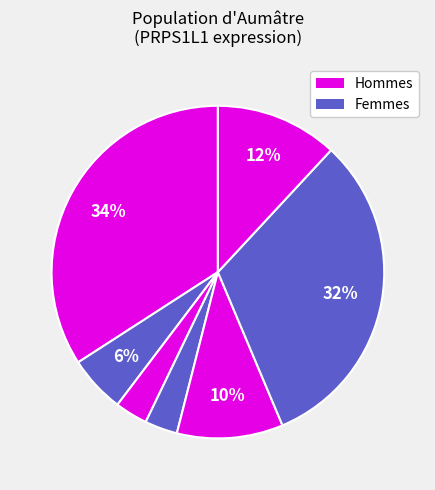

To the nearest percent, what is the average slice percentage?

14%